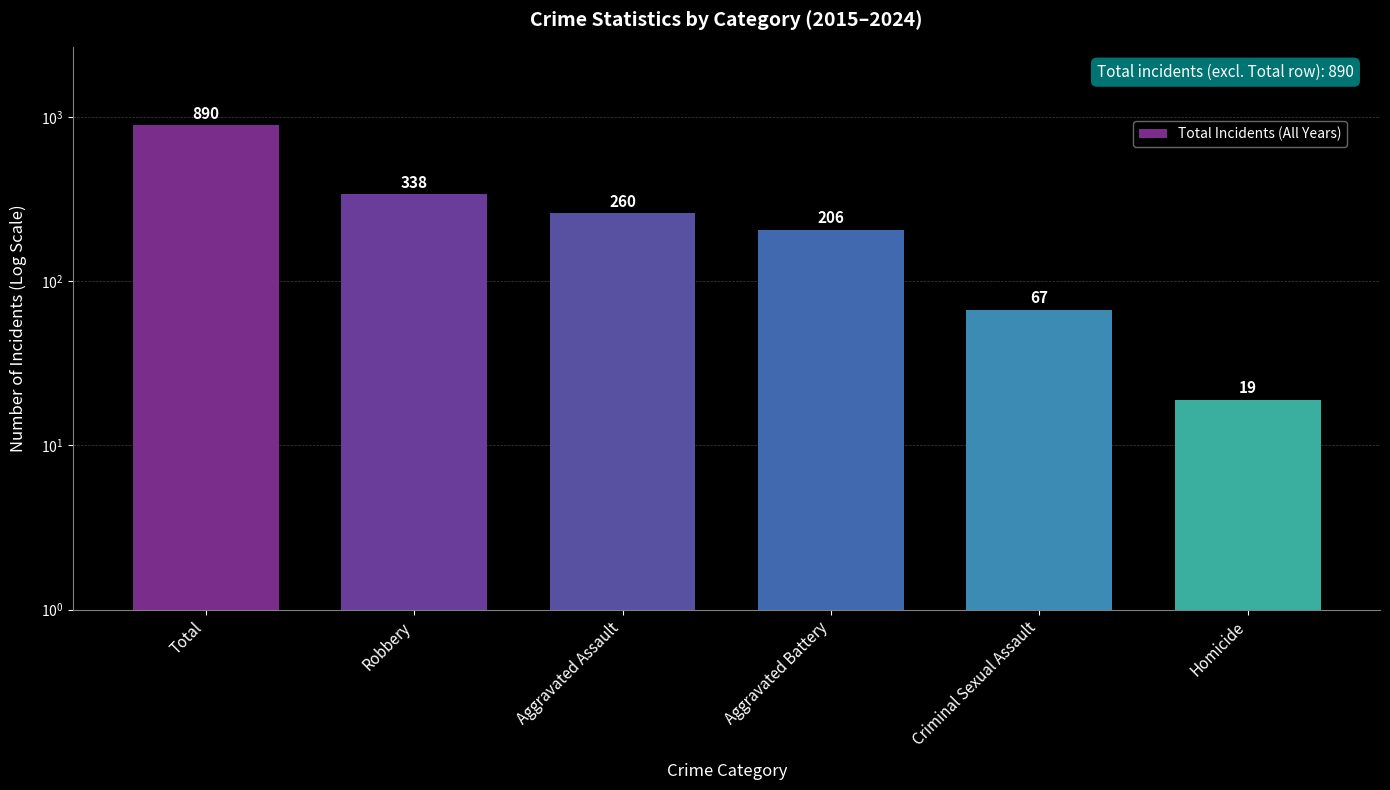

Which label corresponds to the largest value in the chart?

Total